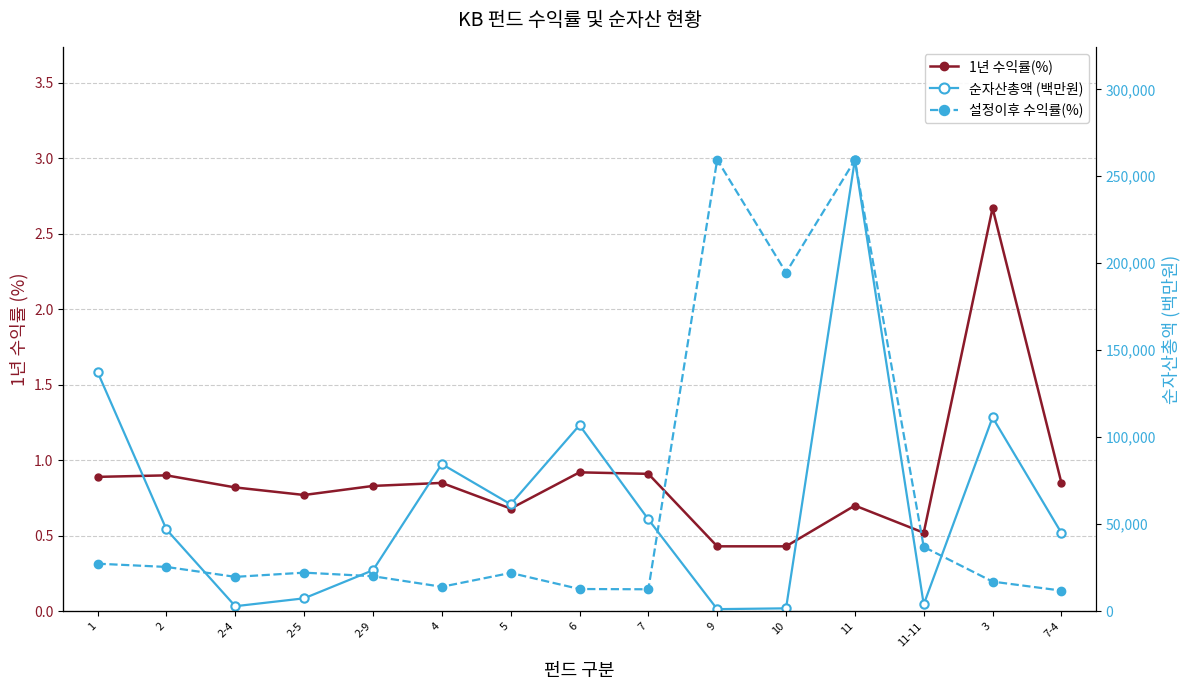

At how many categories does at least one series exceed 142606?

1